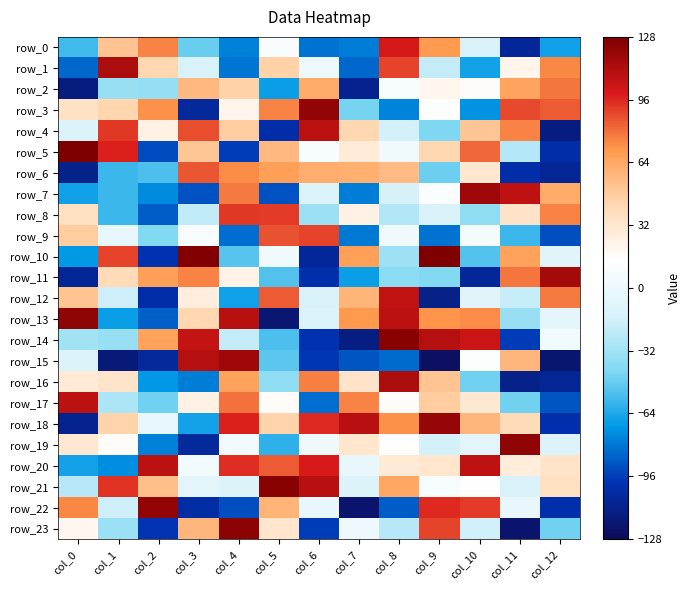

What is the difference between the highest and lowest values at col_1?

231